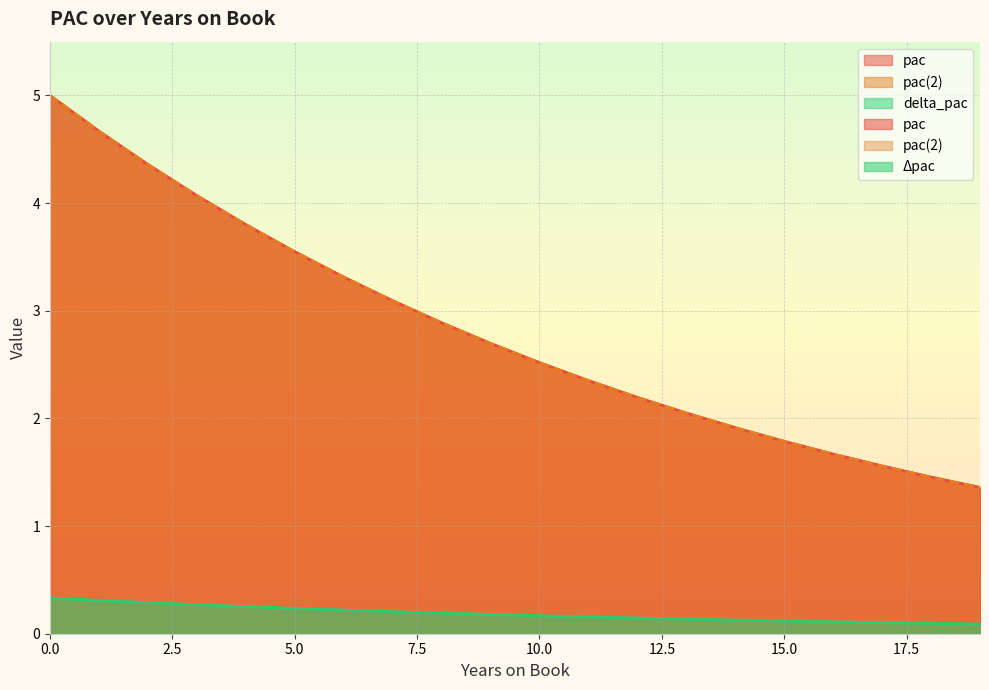

Rank the categories by delta_pac value from lowest to highest.

19, 18, 17, 16, 15, 14, 13, 12, 11, 10, 9, 8, 7, 6, 5, 4, 3, 2, 1, 0